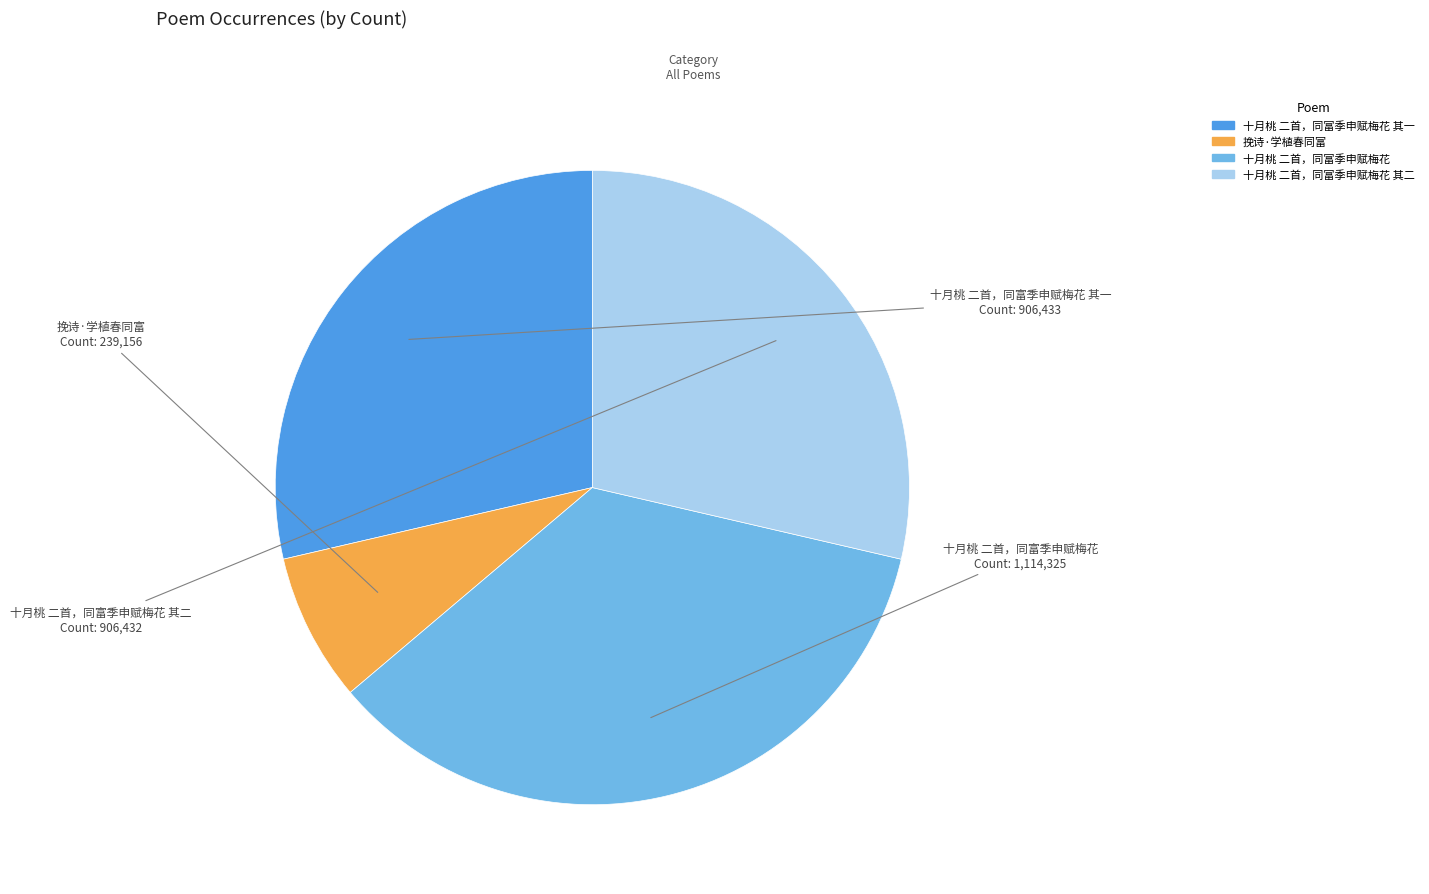

Is there any slice that represents more than half of the pie?

No